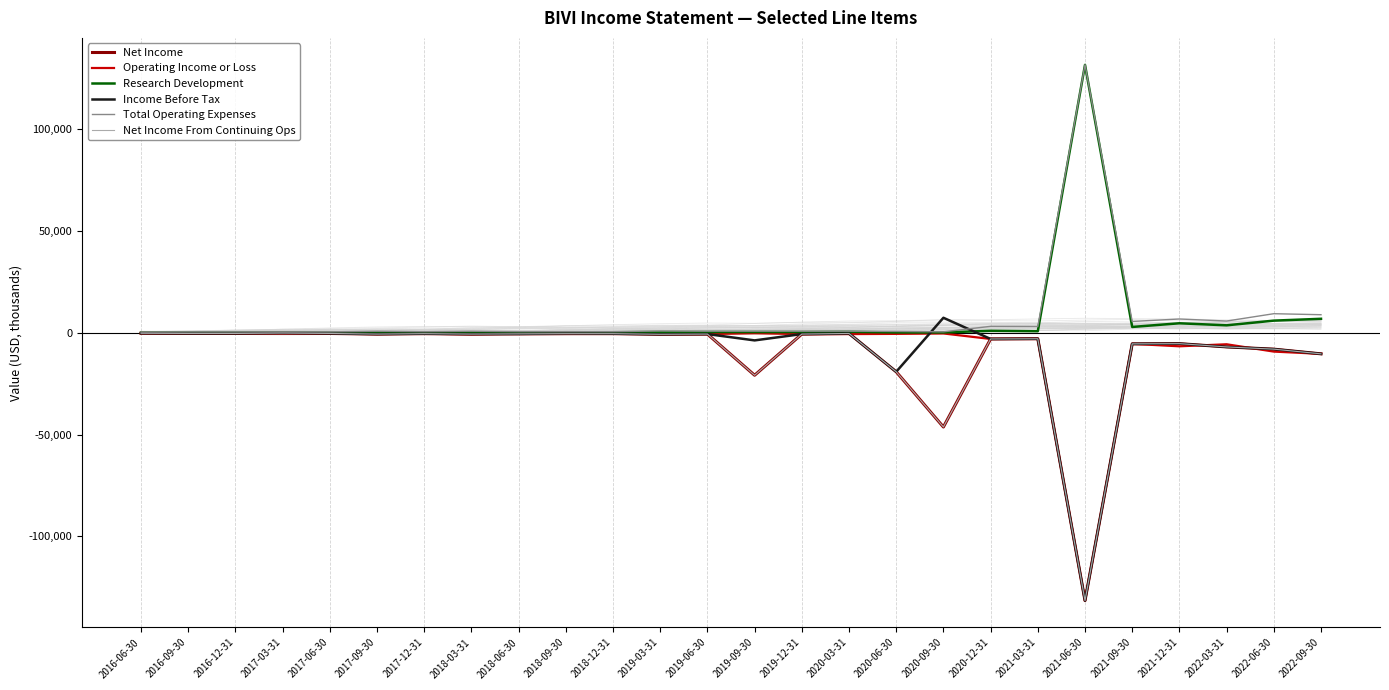

Which series has the largest range (max minus min)?

Income Before Tax